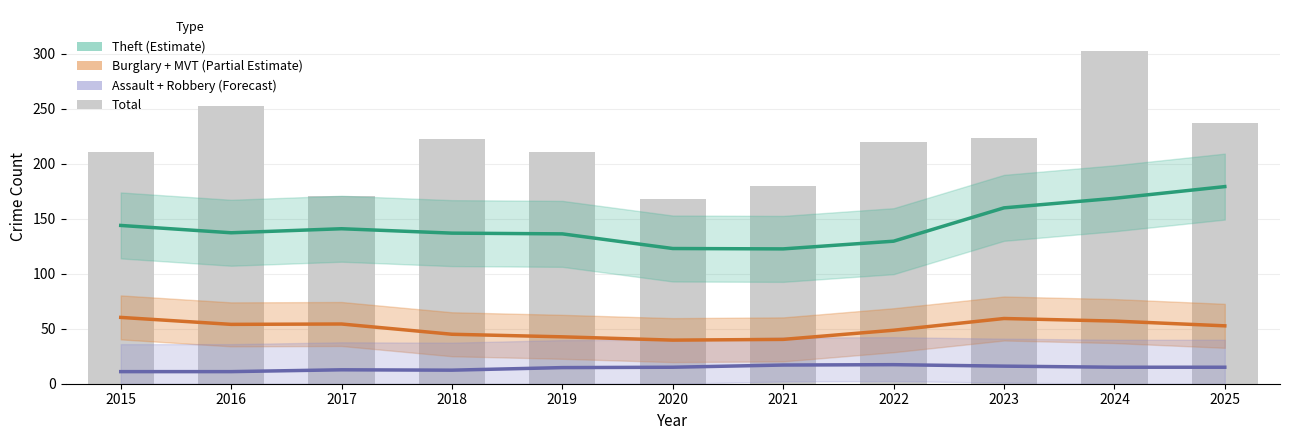

What is the value of the Theft (Estimate) bar at the 10th from the left?

168.7